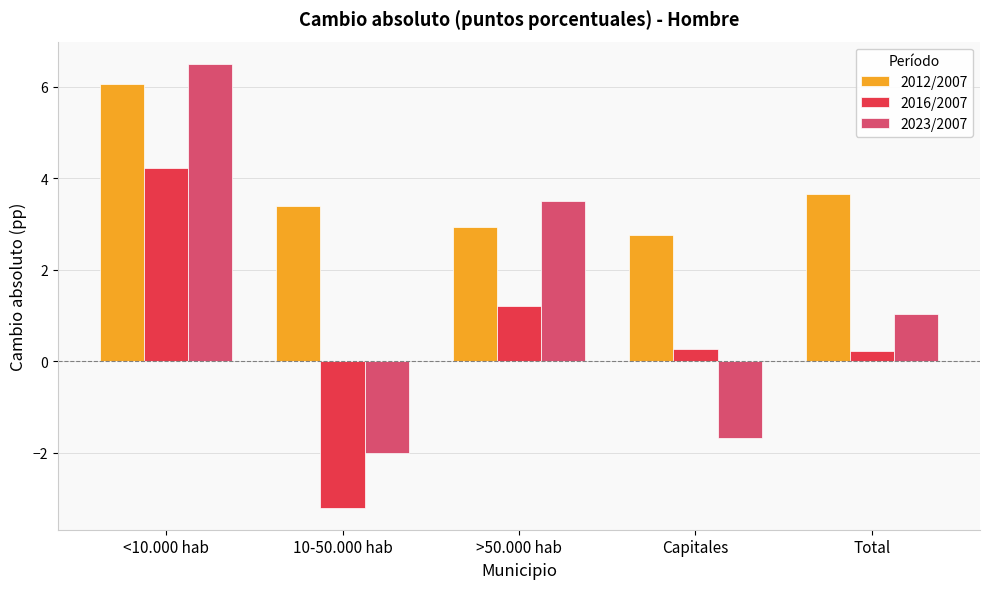

What is the spread (max minus min) of values at <10.000 hab?

2.3